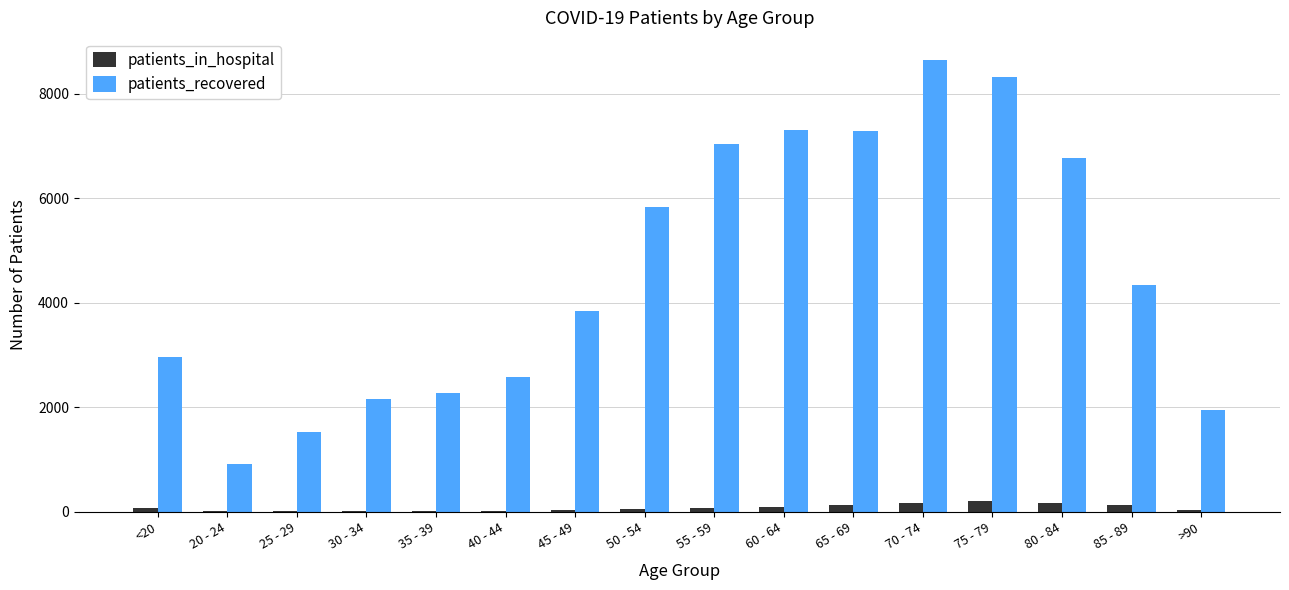

The value of patients_recovered at 35 - 39 is 934. True or false?

False